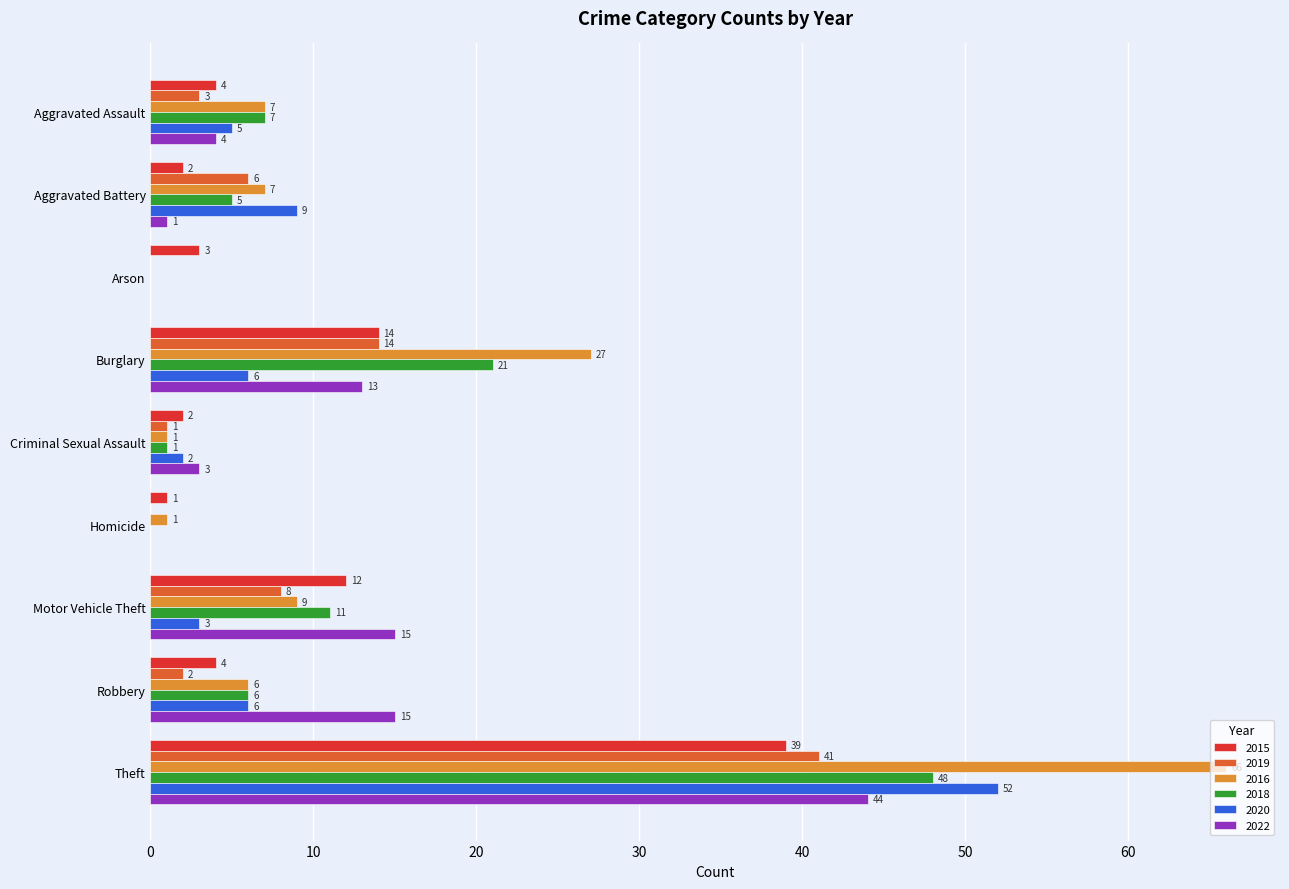

Which label corresponds to the largest value in the chart?

Theft